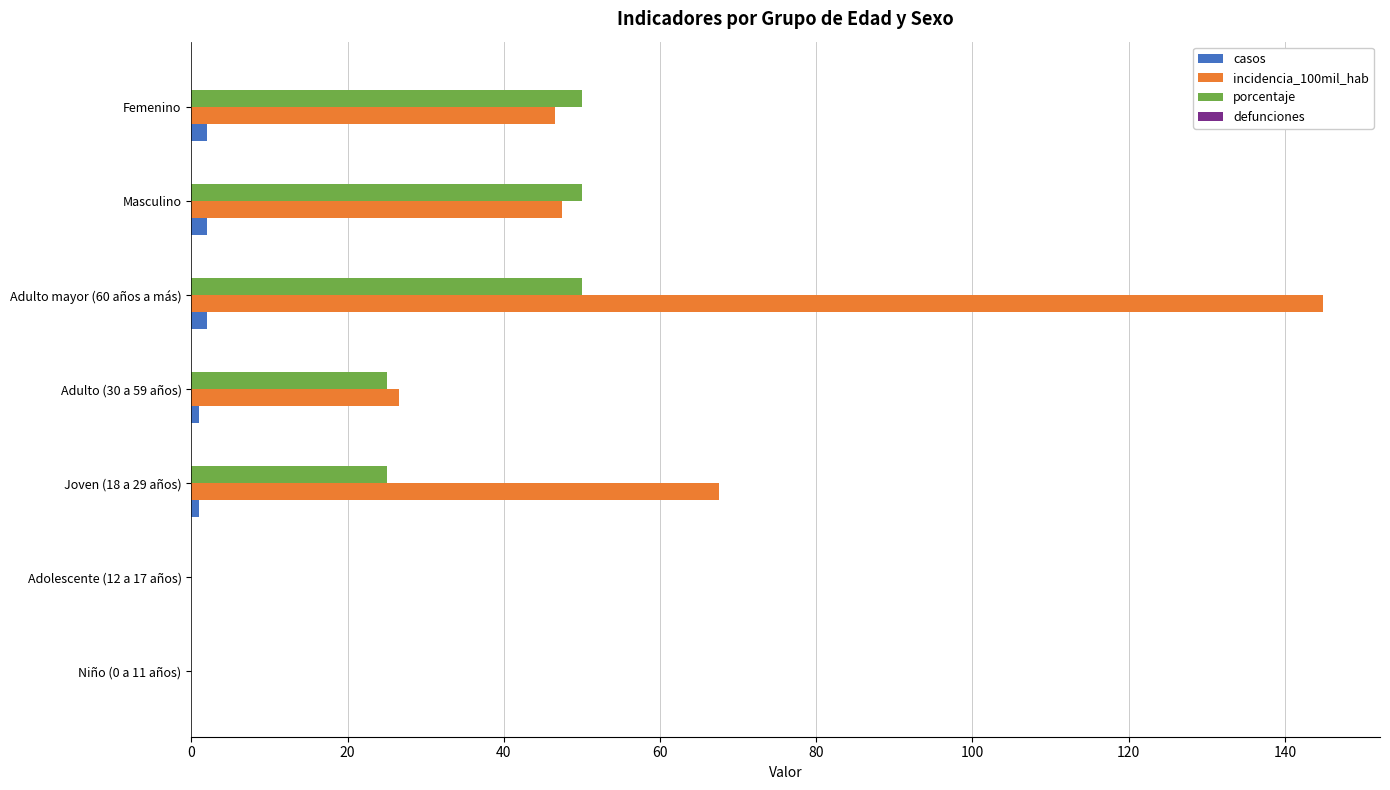

At which category is the sum across all series the highest?

Adulto mayor (60 años a más)